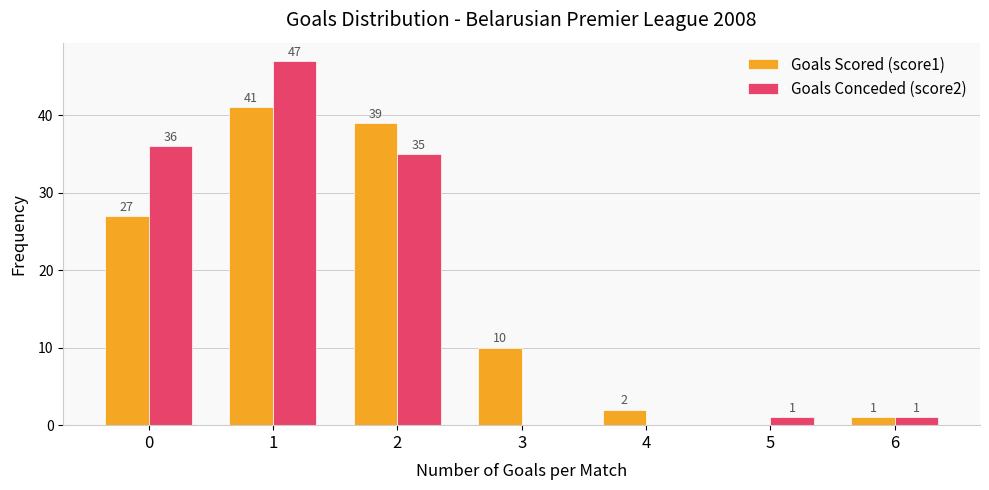

Reading left to right, transcribe all the data shown in this chart.

Goals Scored (score1): 27	41	39	10	2	0	1
Goals Conceded (score2): 36	47	35	0	0	1	1